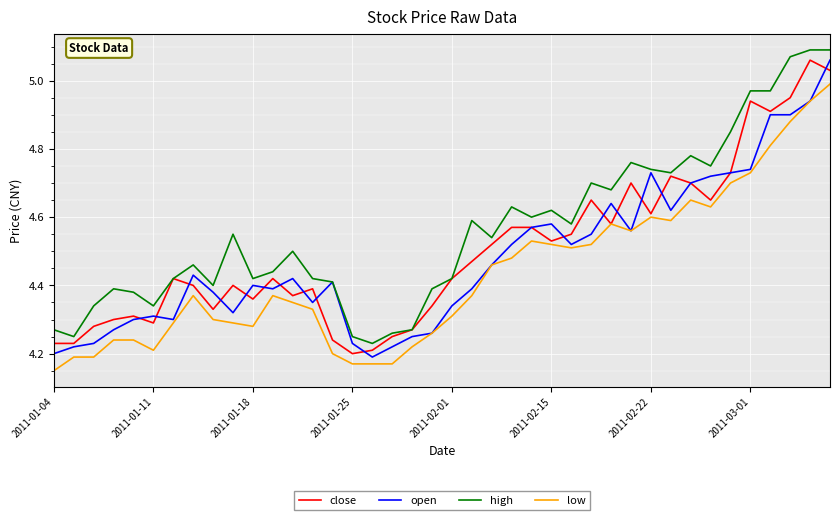

What is the difference between the maximum and second lowest values in the high series?

0.8